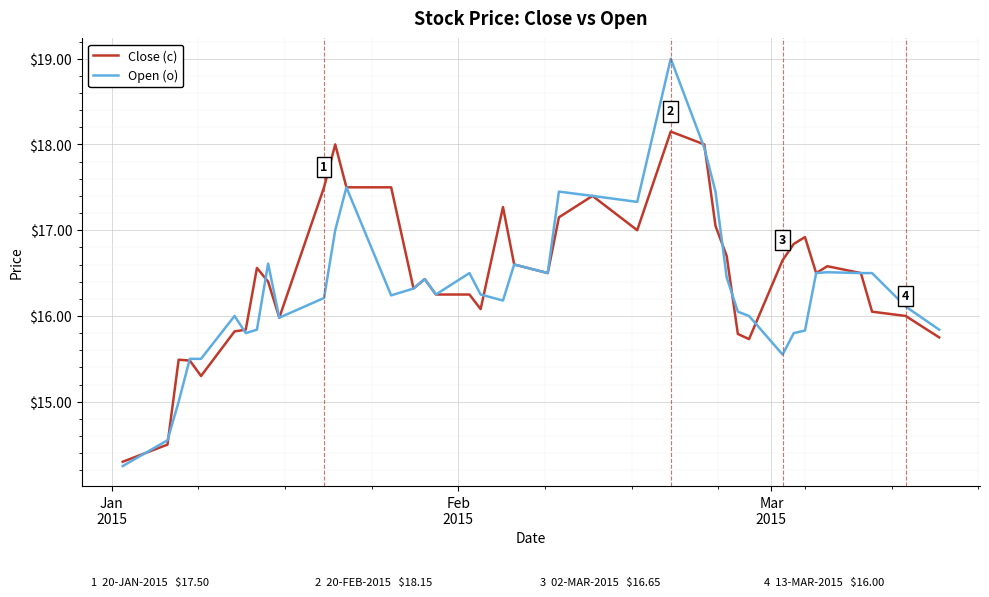

Which series has the largest range (max minus min)?

Open (o)